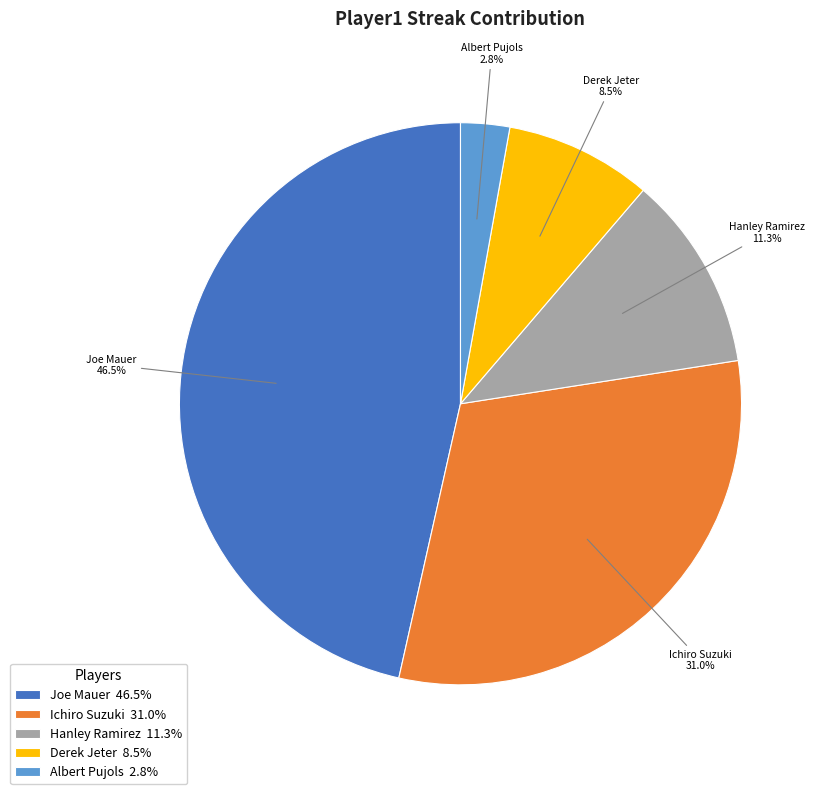

Which category has the biggest portion of the pie?

Joe Mauer 46.5%